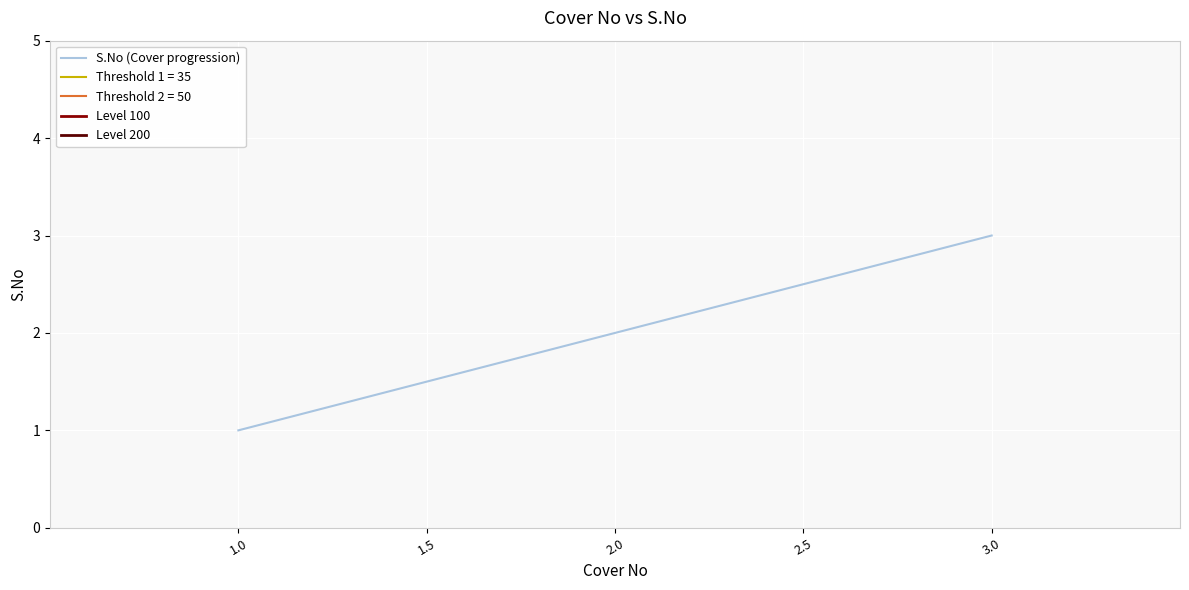

How many data points are less than 2?

1